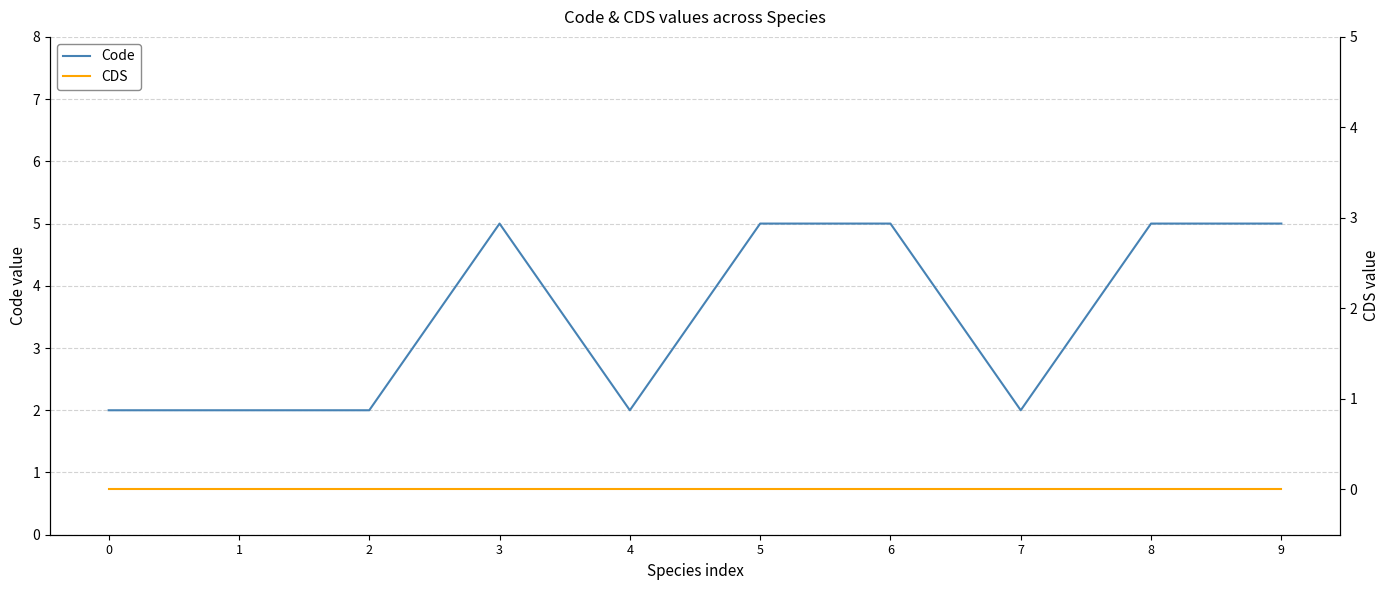

What are all the series names shown in the legend?

Code, CDS